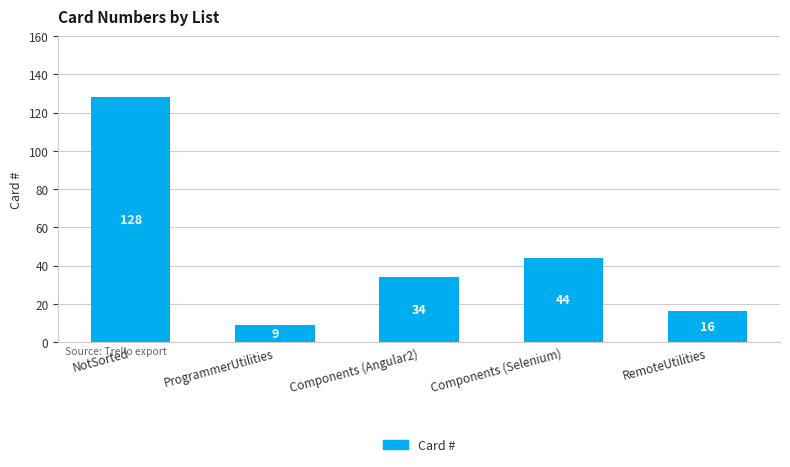

What is the sum of all values?

231